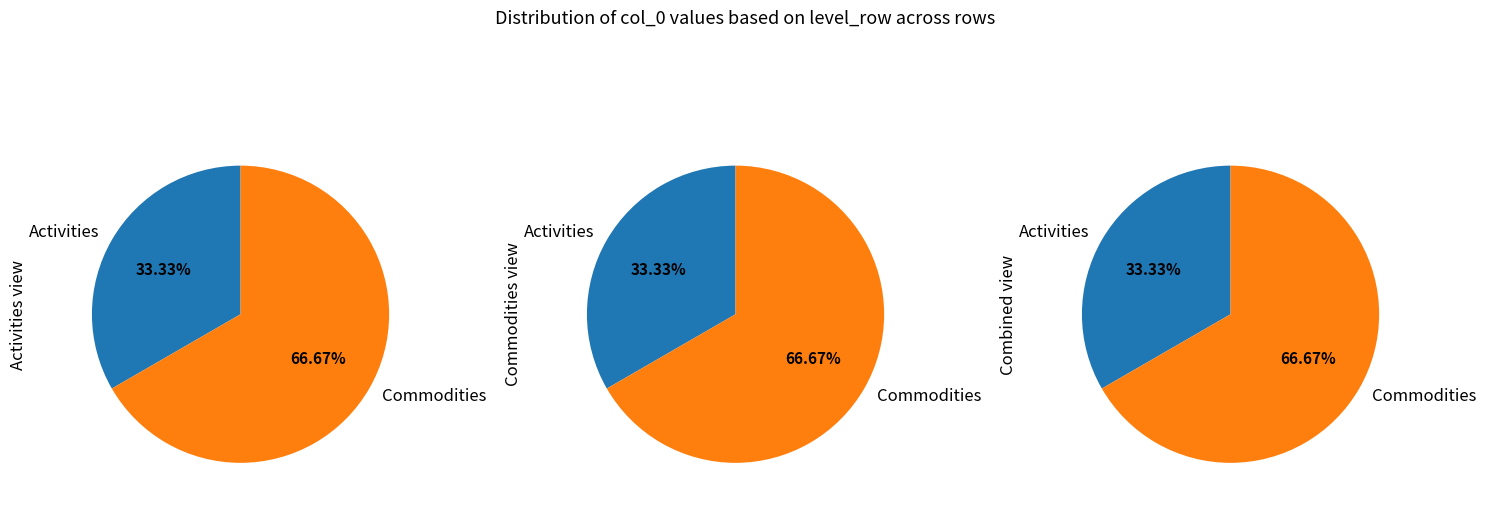

Is the sum of Activities and Commodities greater than half?

Yes